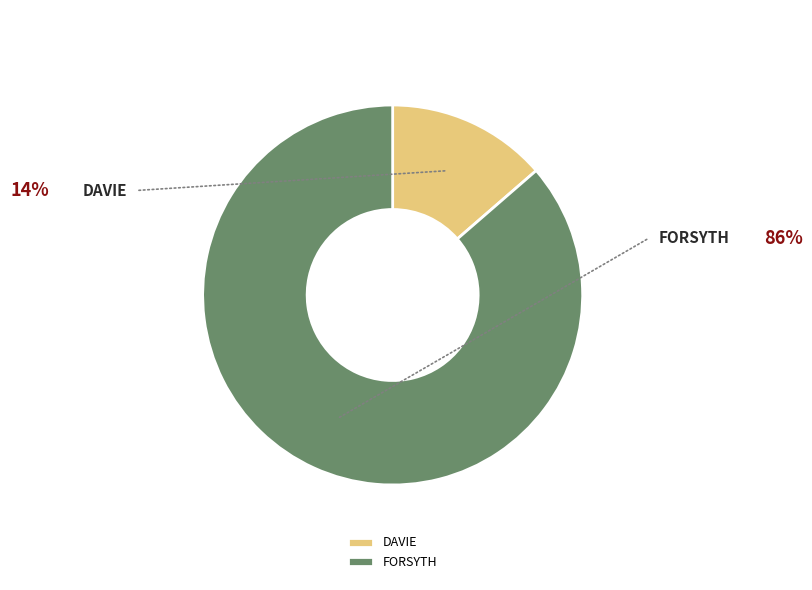

What is the largest slice in the pie chart?

FORSYTH